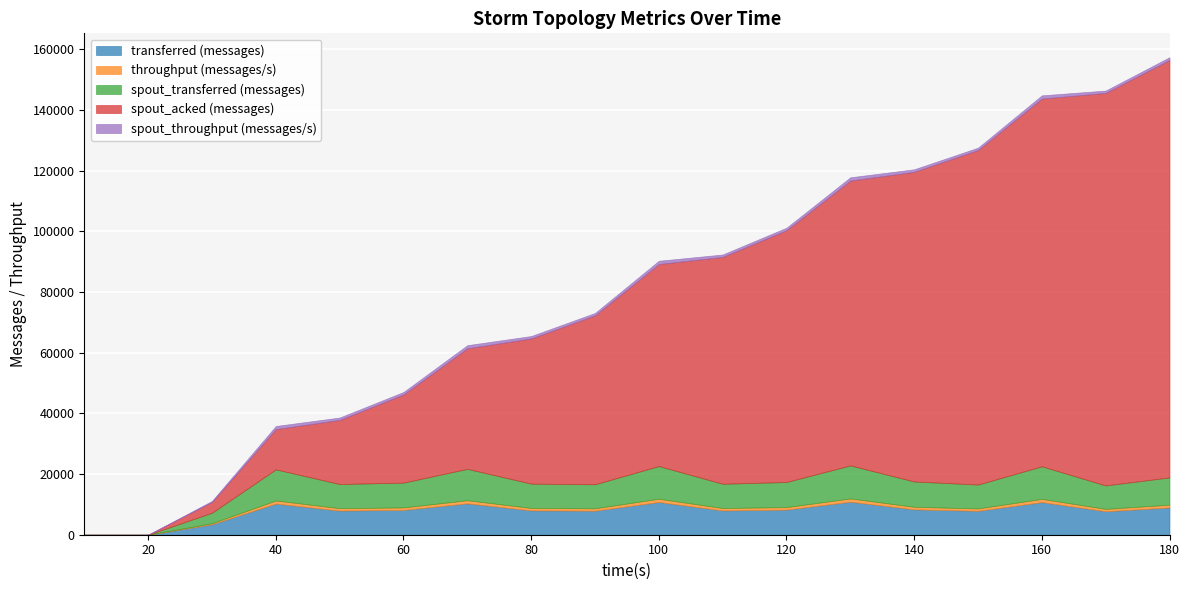

What is the difference between the second highest and second lowest values in the transferred (messages) series?

10780